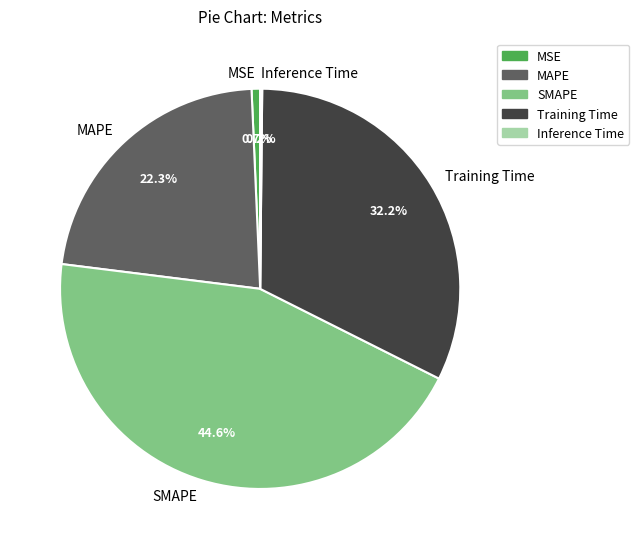

Which has a higher value, Training Time or MSE?

Training Time